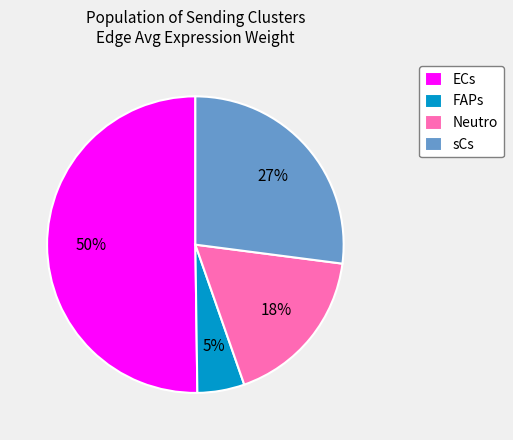

Is it true that FAPs is 15% of the pie?

False